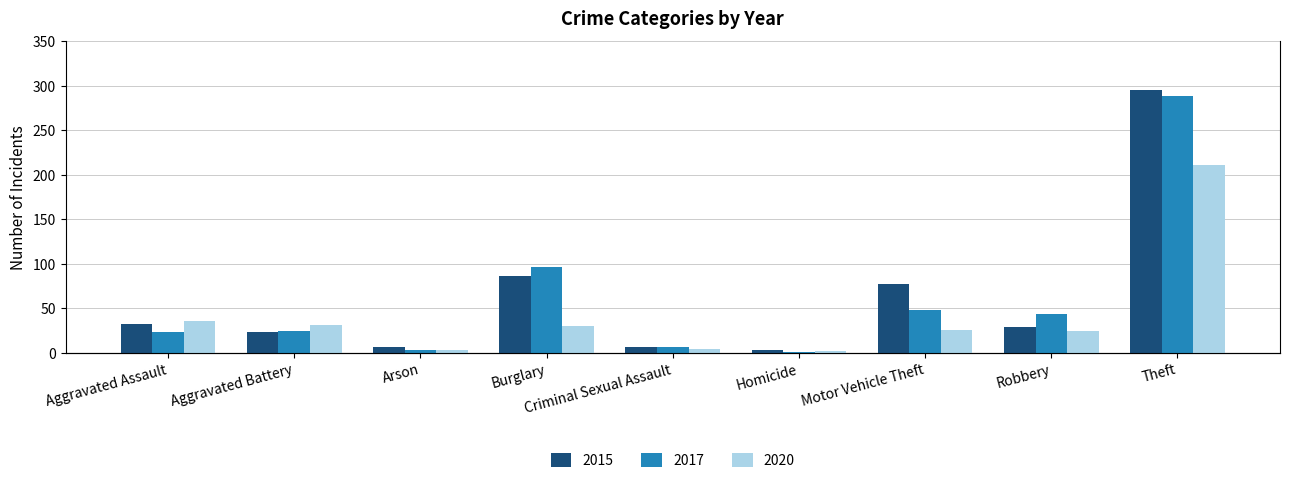

What is the spread (max minus min) of values at Aggravated Battery?

7